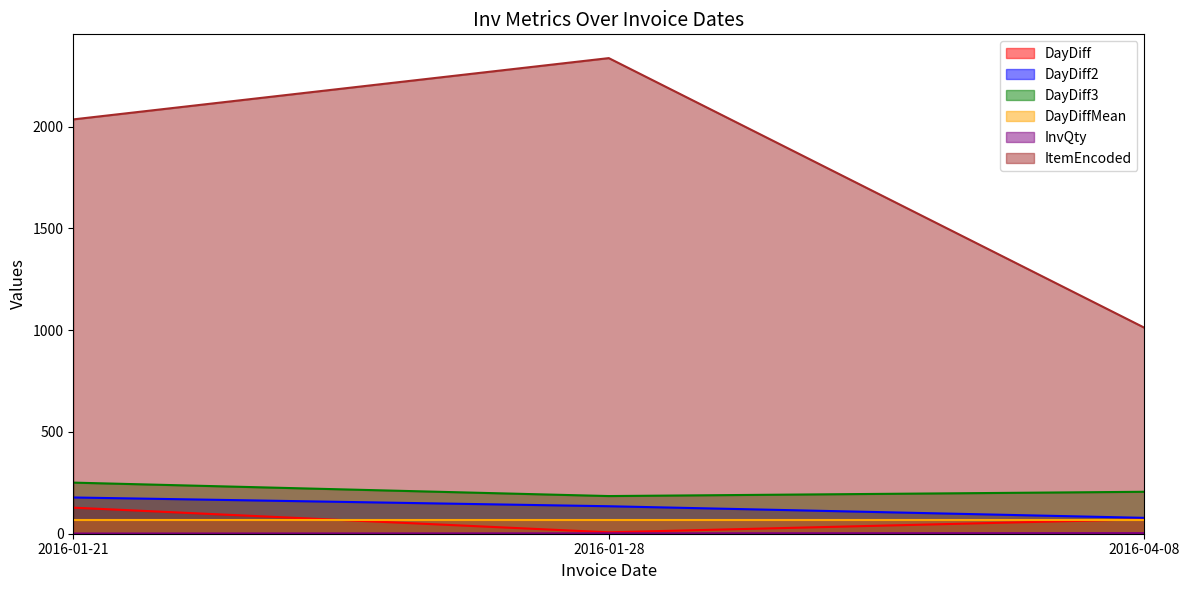

How many lines are shown in the chart?

6